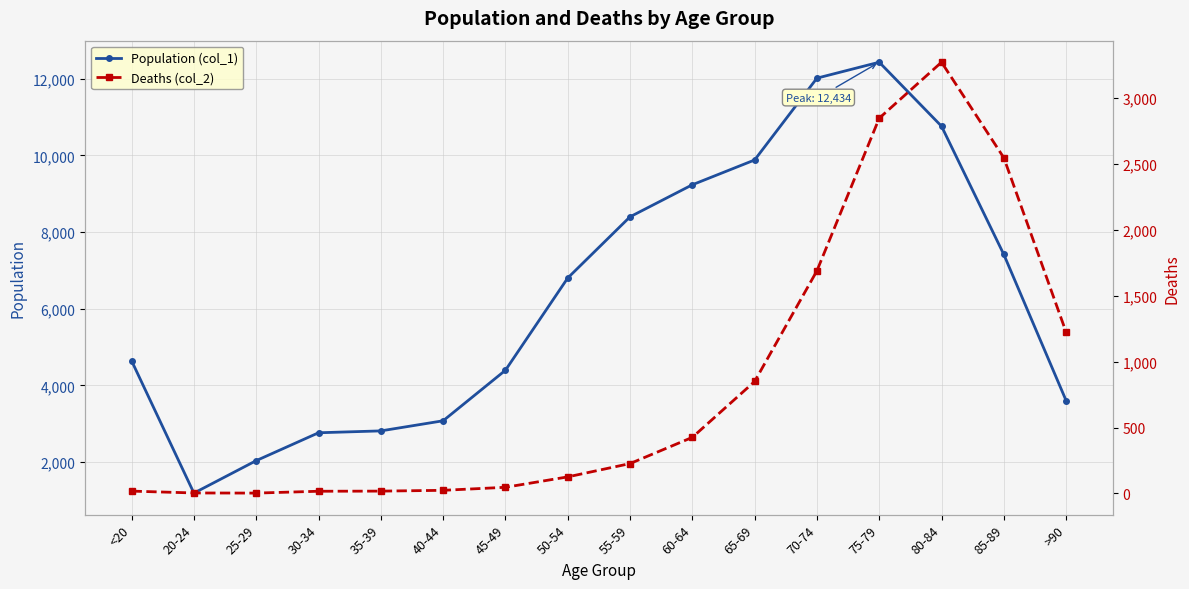

What value does the Population (col_1) series have at 25-29?

2038